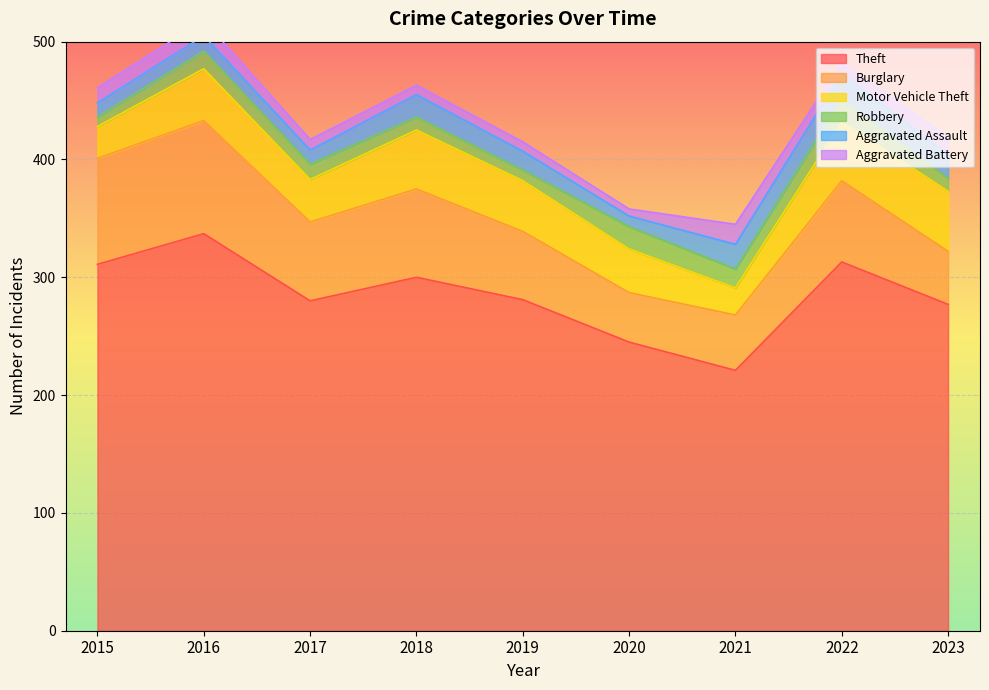

Does the chart display data point markers on the line(s)?

No